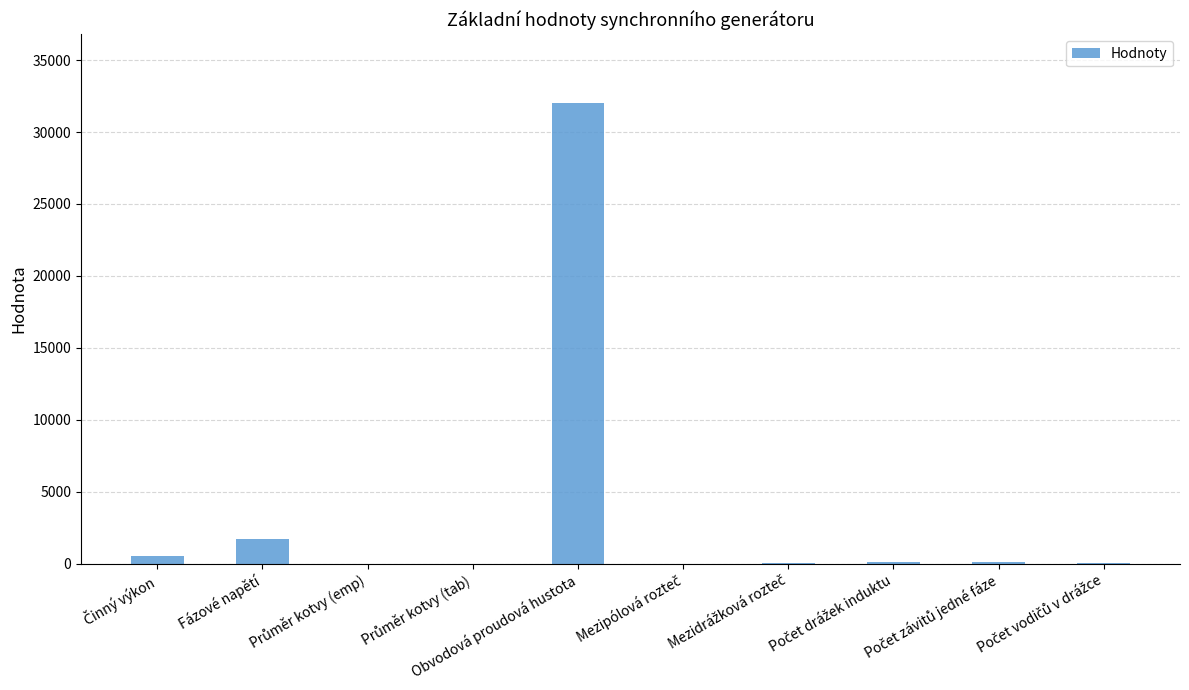

What is the sum of all values?

34526.1